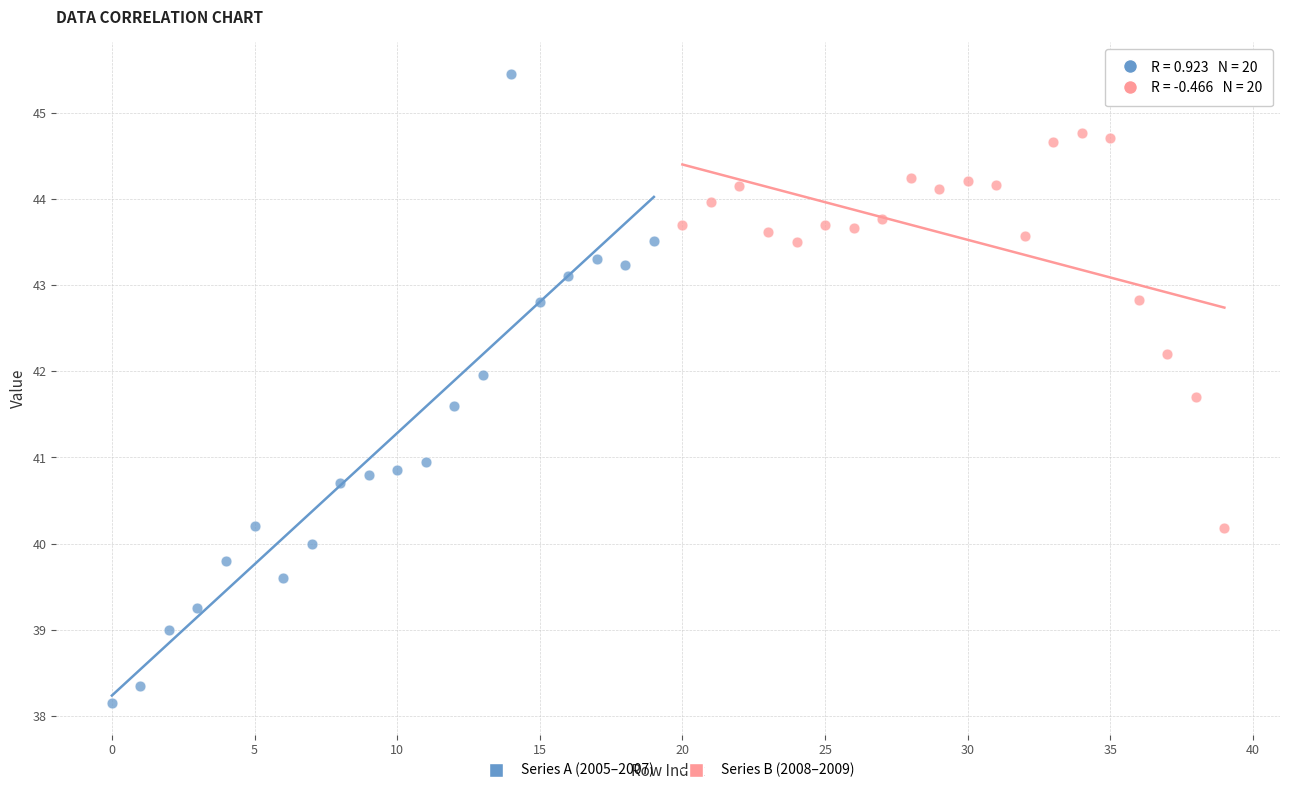

Which series reaches the maximum Y coordinate?

Series A (2005–2007)